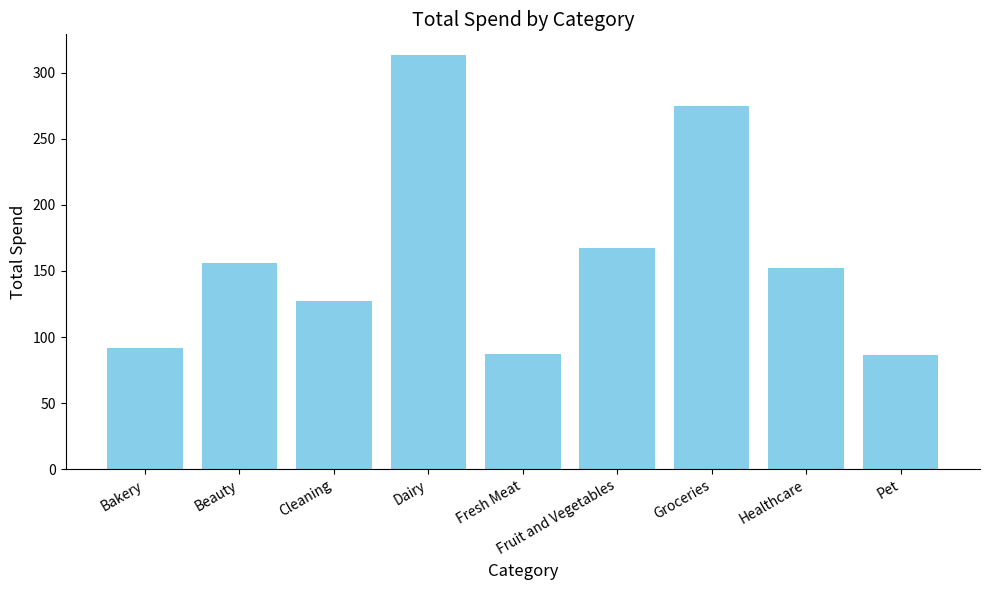

What is the change in value from Cleaning to Dairy?

+186.4